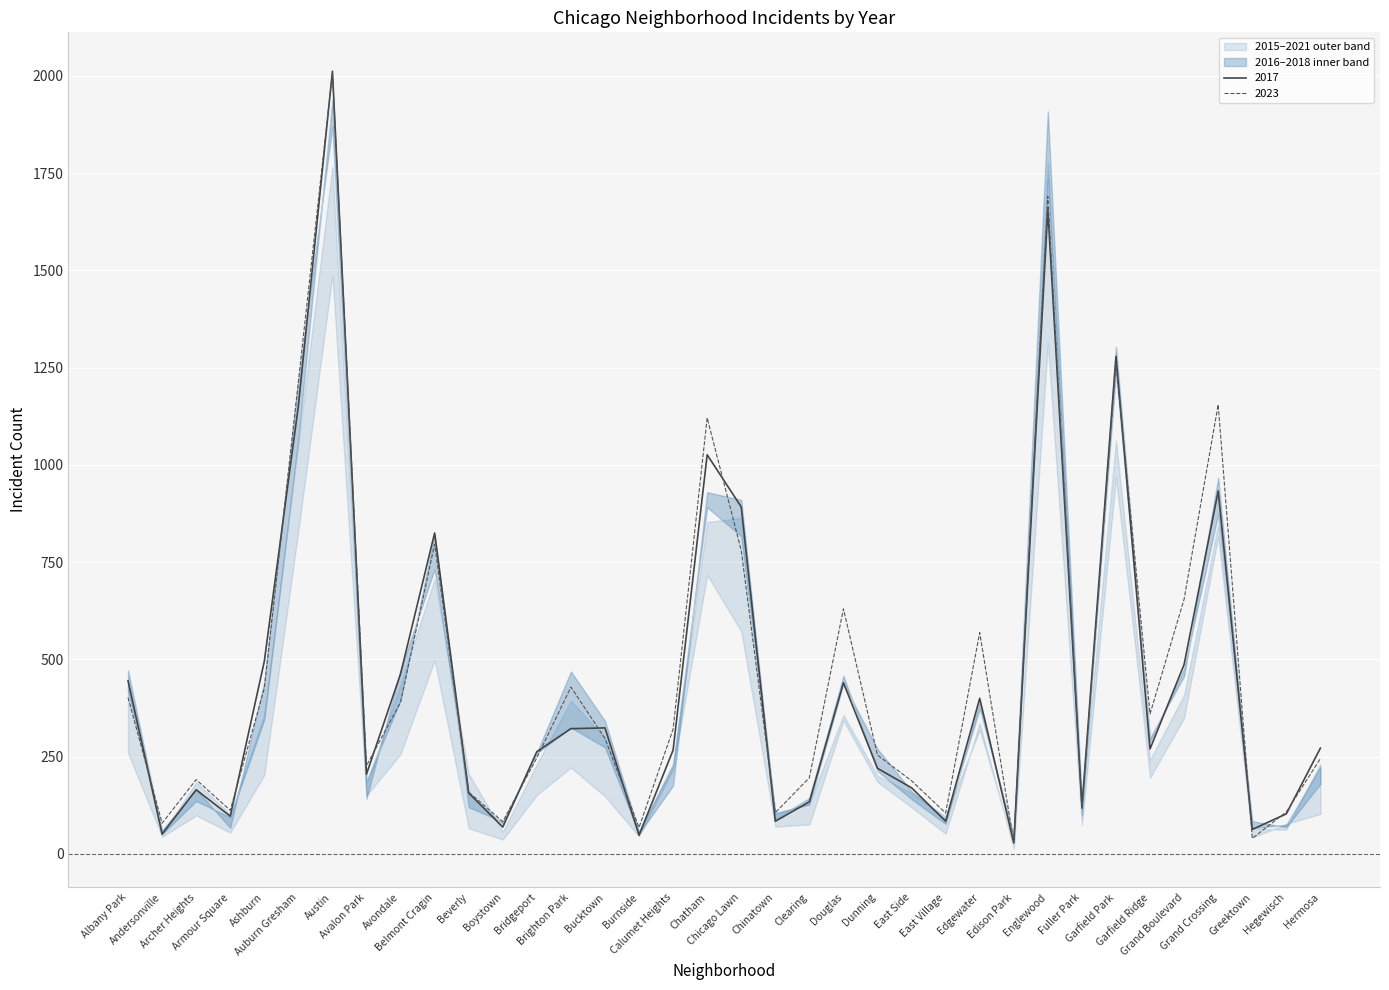

What is the label of the 22nd point from the left?

Douglas